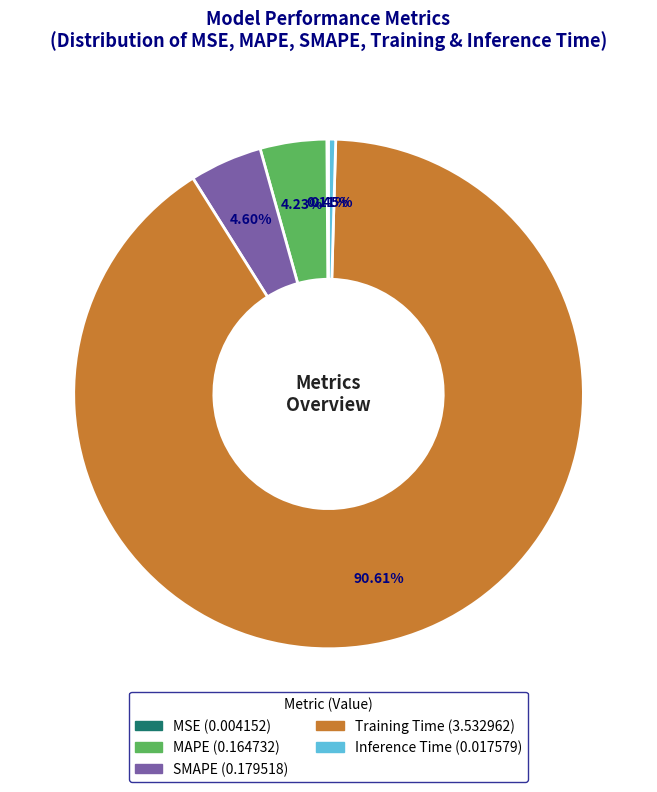

Is Training Time the majority of the pie?

Yes